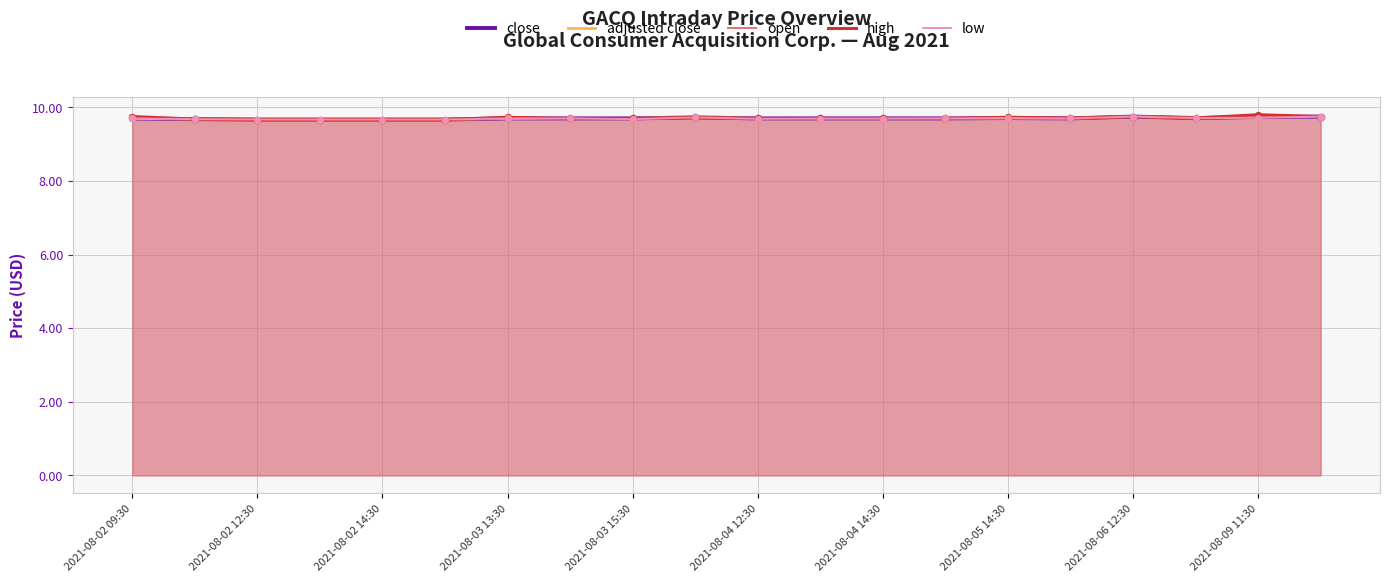

Which series has the largest total across all categories?

high